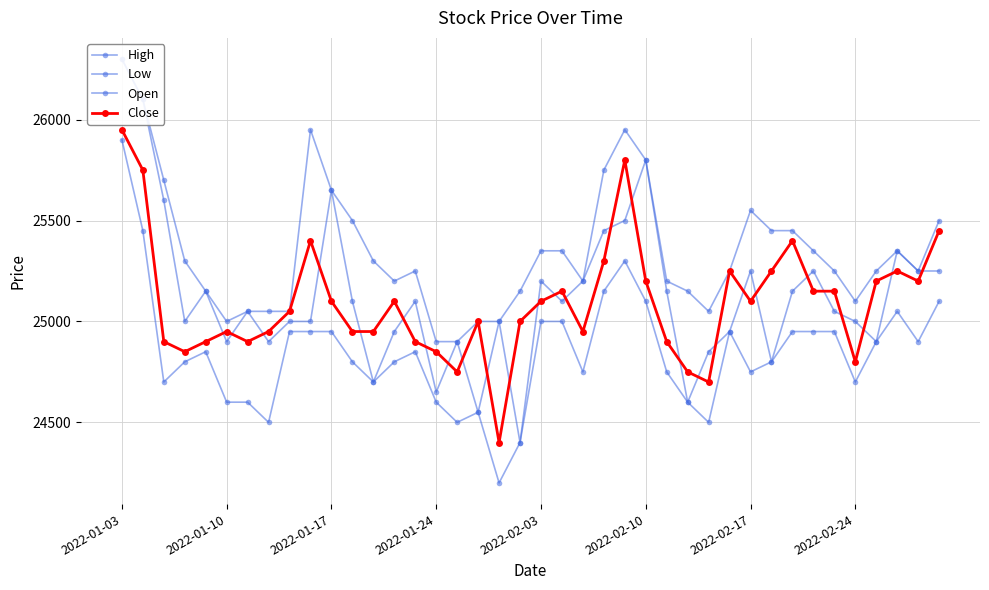

The value of Low at 2022-01-24 is 38744. True or false?

False